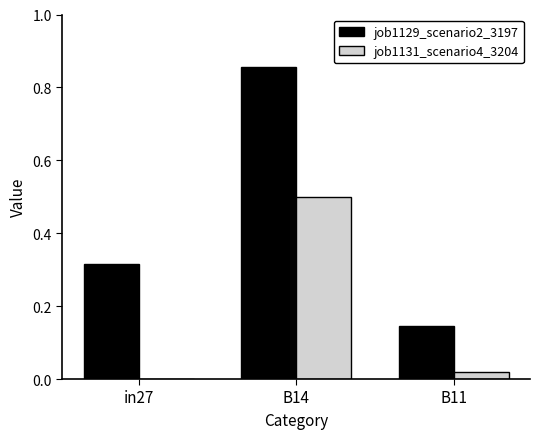

What is the total value across all series at B14?

1.4